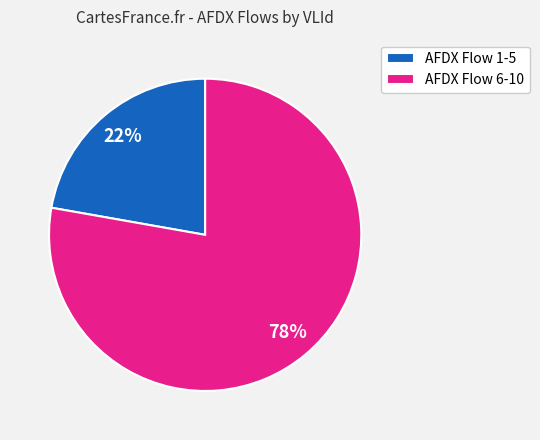

What percentage is the AFDX Flow 6-10 slice, to the nearest percent?

78%